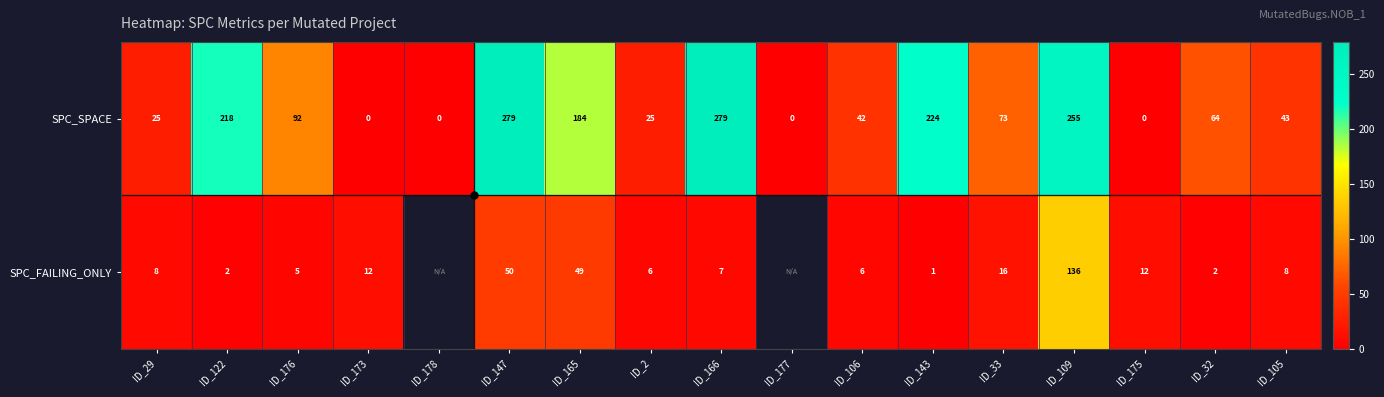

List the labels in order of SPC_SPACE value, largest first.

ID_147, ID_166, ID_109, ID_143, ID_122, ID_165, ID_176, ID_33, ID_32, ID_105, ID_106, ID_29, ID_2, ID_173, ID_178, ID_177, ID_175